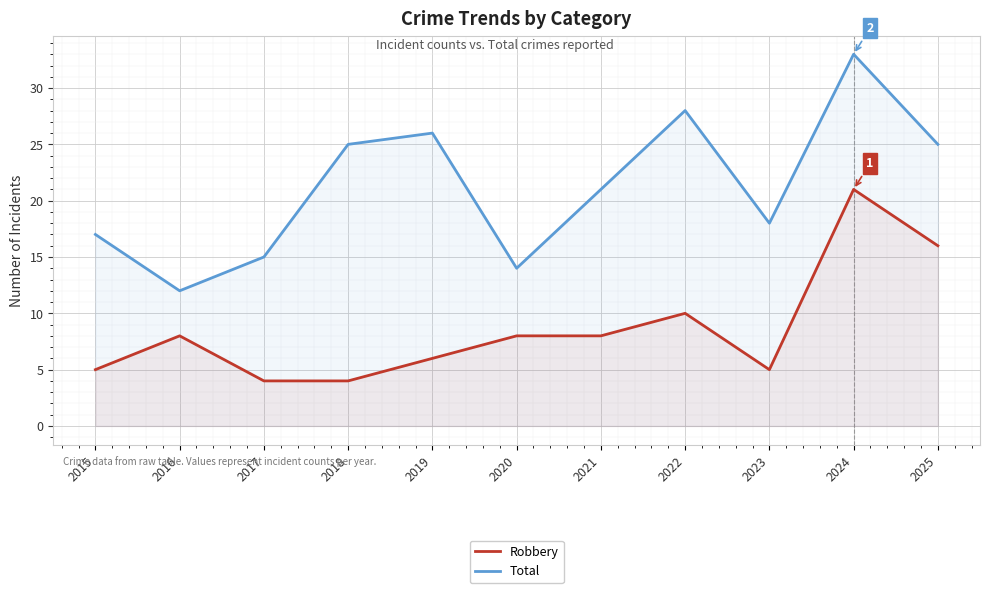

Is it true that Robbery equals 10 at 2022?

True